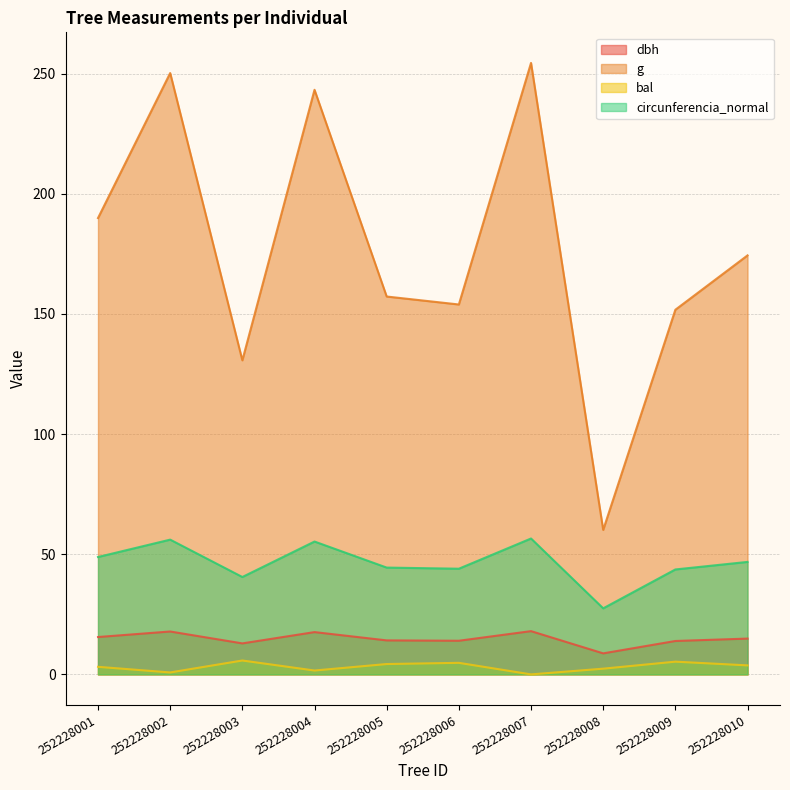

What is the value of the bal point at the 5th from the left?

4.3